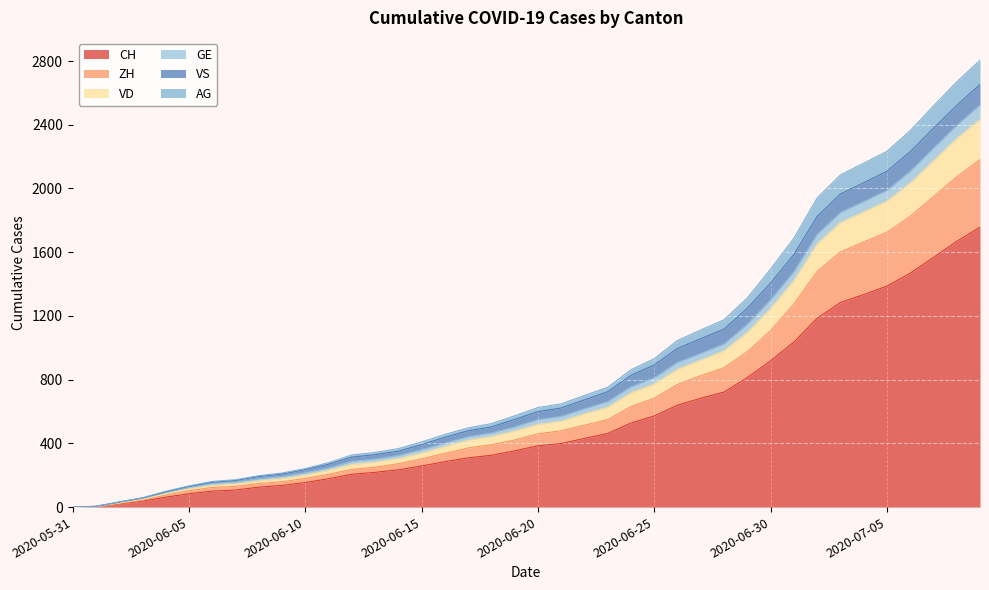

What are all the series names shown in the legend?

CH, ZH, VD, GE, VS, AG